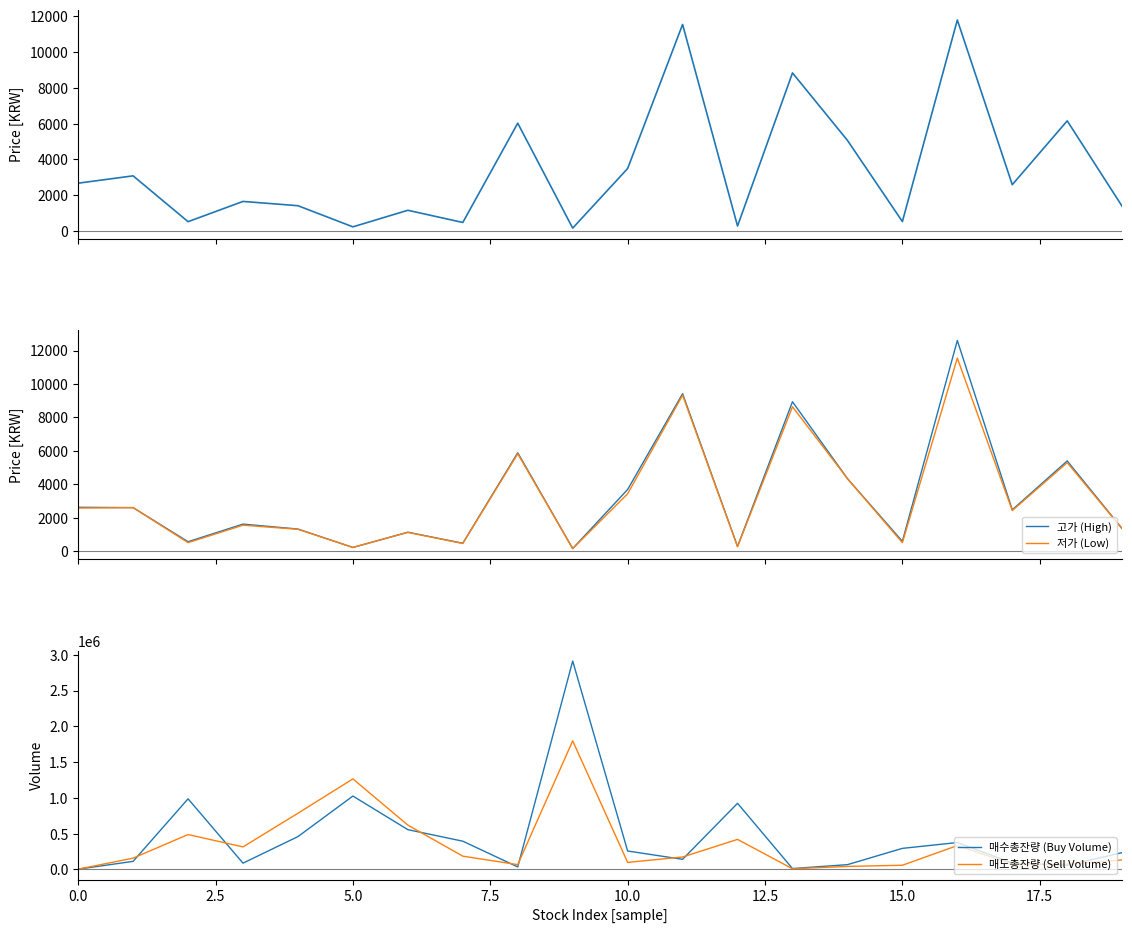

True or false: 매수총잔량 (Buy Volume) and 고가 (High) cross at least once.

False